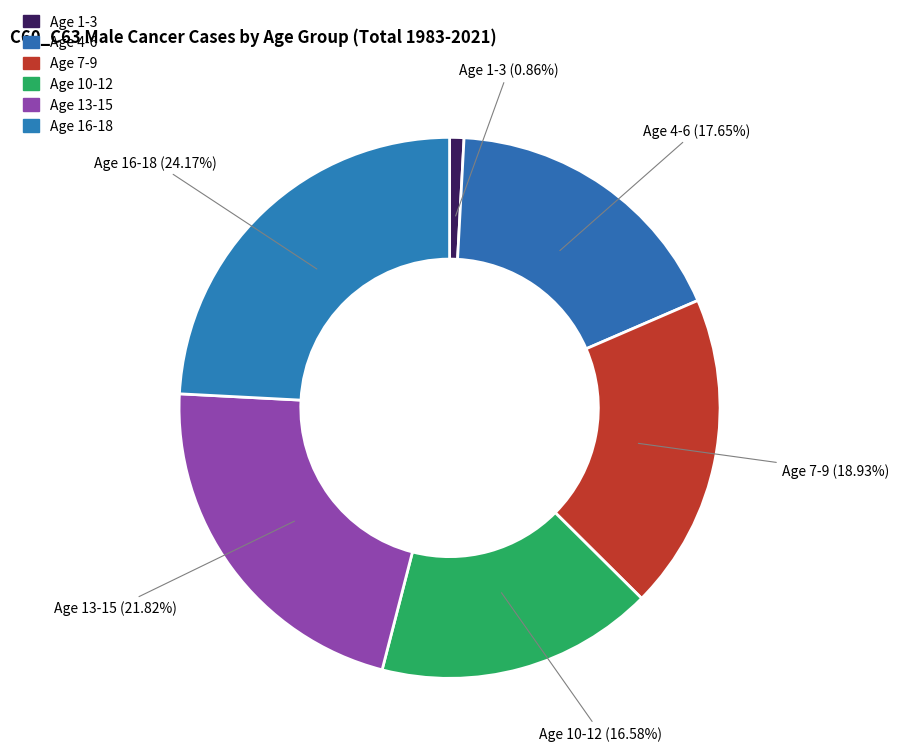

Count the number of slices in the pie.

6